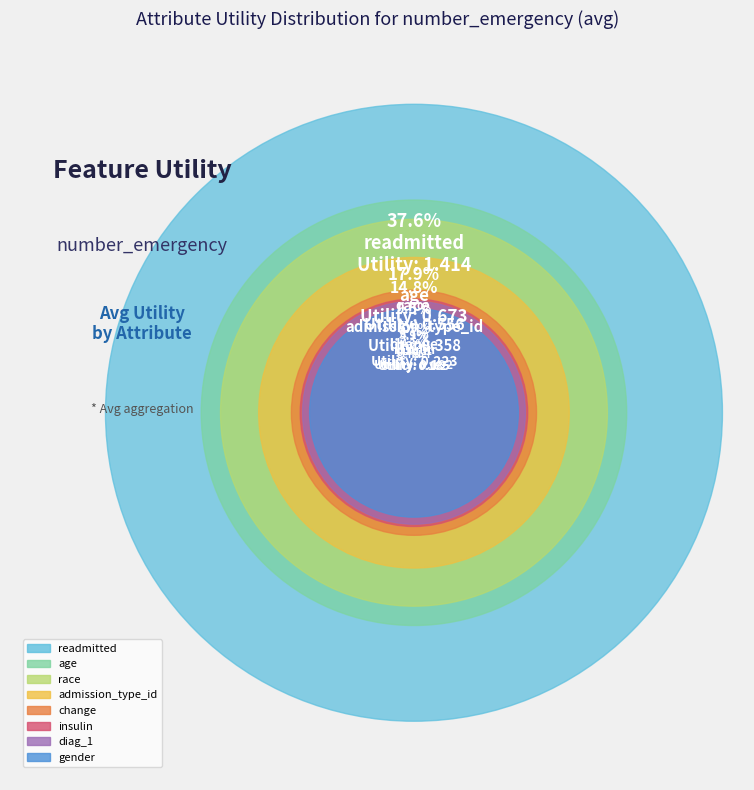

Is it true that change is 6% of the pie?

True